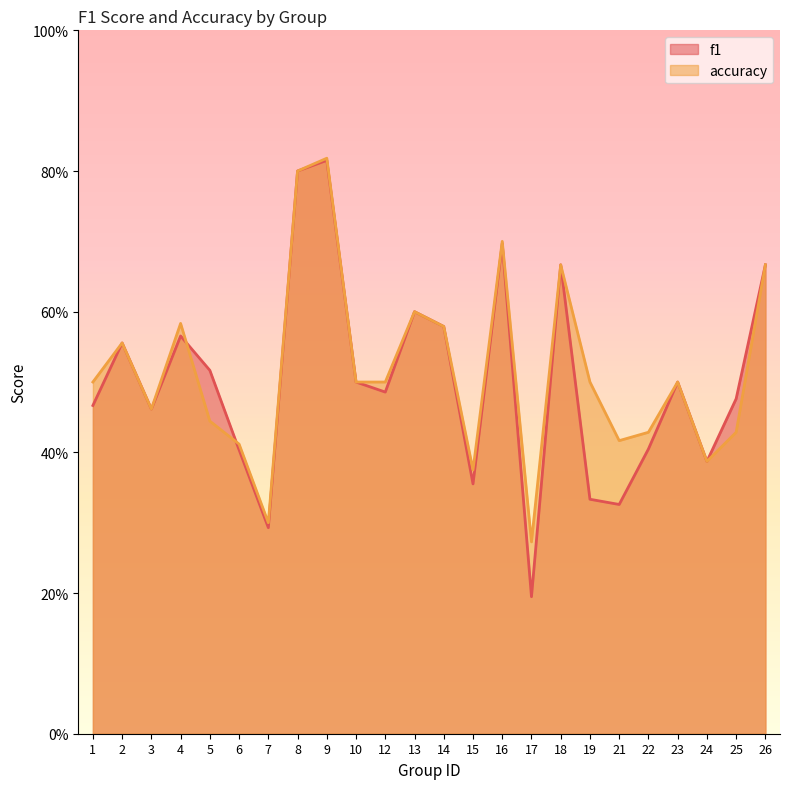

Reading left to right, extract all data points from this chart.

f1: 0.5	0.6	0.5	0.6	0.5	0.4	0.3	0.8	0.8	0.5	0.5	0.6	0.6	0.4	0.7	0.2	0.7	0.3	0.3	0.4	0.5	0.4	0.5	0.7
accuracy: 0.5	0.6	0.5	0.6	0.4	0.4	0.3	0.8	0.8	0.5	0.5	0.6	0.6	0.4	0.7	0.3	0.7	0.5	0.4	0.4	0.5	0.4	0.4	0.7